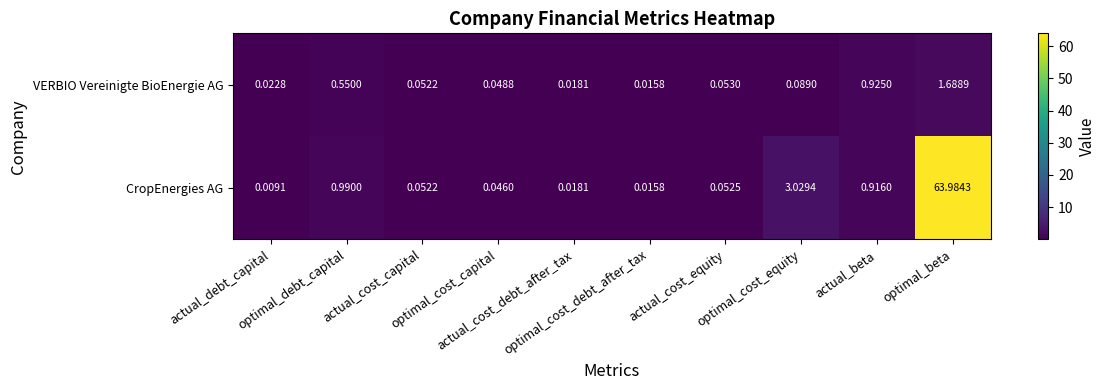

Rank the series by their average value, from highest to lowest.

CropEnergies AG, VERBIO Vereinigte BioEnergie AG